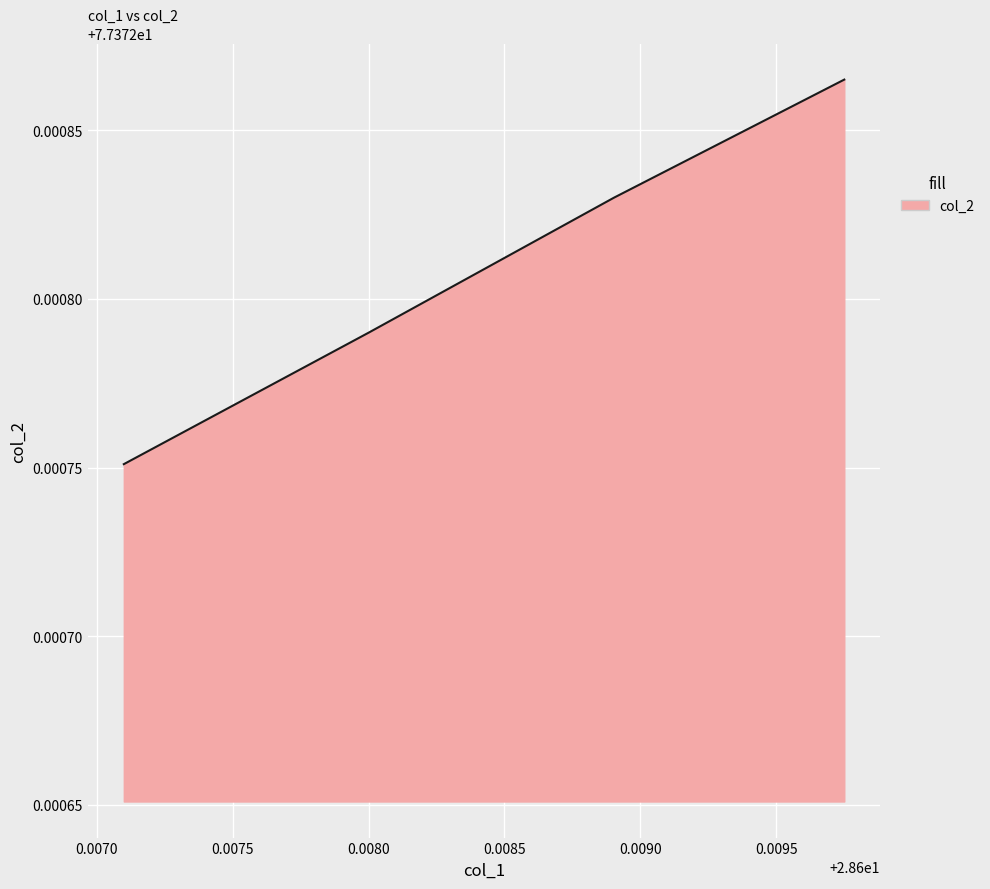

At which category does the chart reach its minimum across all series?

28.6071